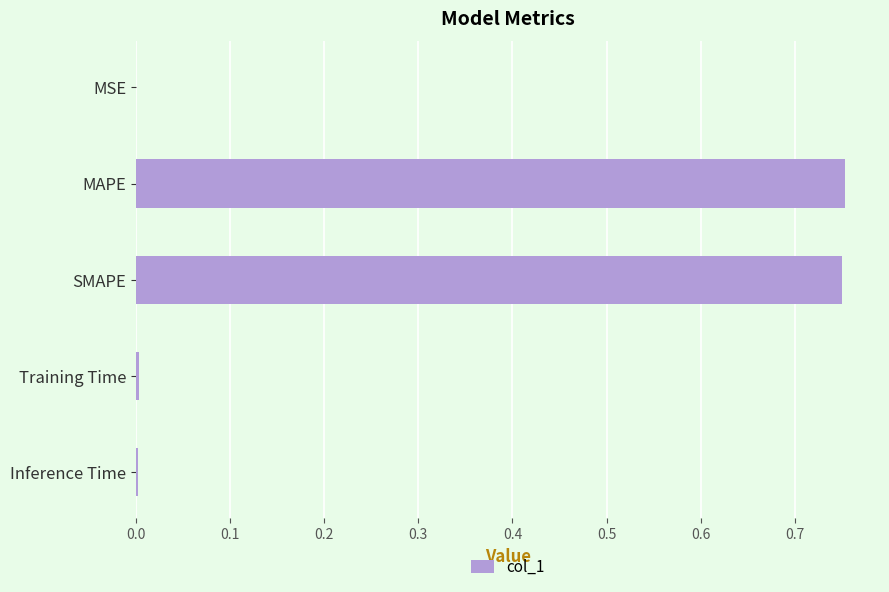

The chart shows a value of 0.0 at Inference Time. True or false?

True